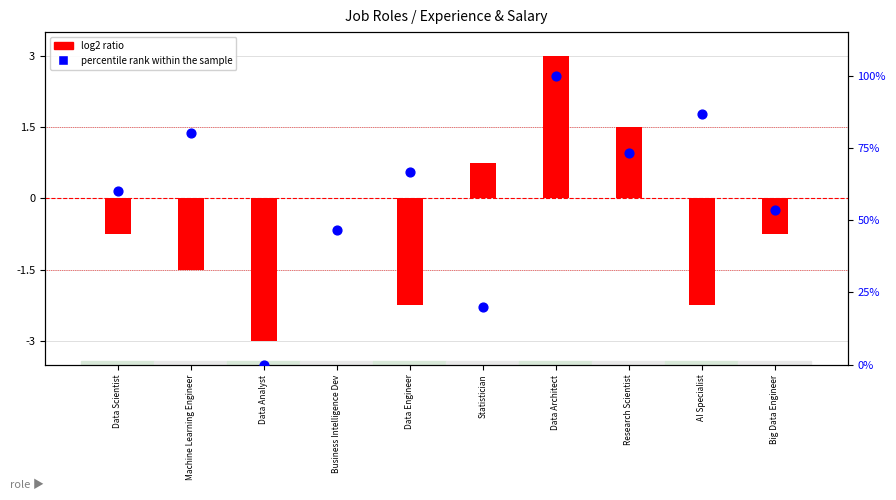

What is the total value across all series at Data Analyst?

-3.0